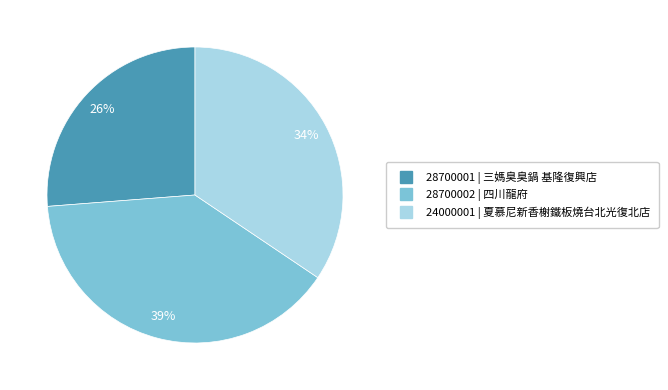

Which category has the smallest portion of the pie?

28700001